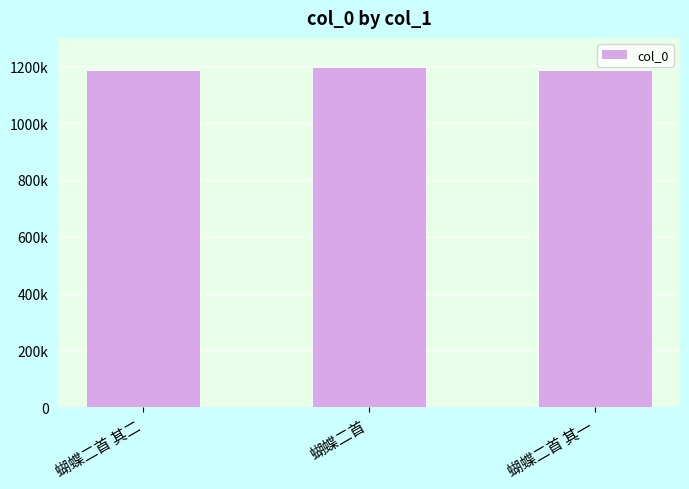

The value at 蝴蝶二首 其二 is 2102224. True or false?

False